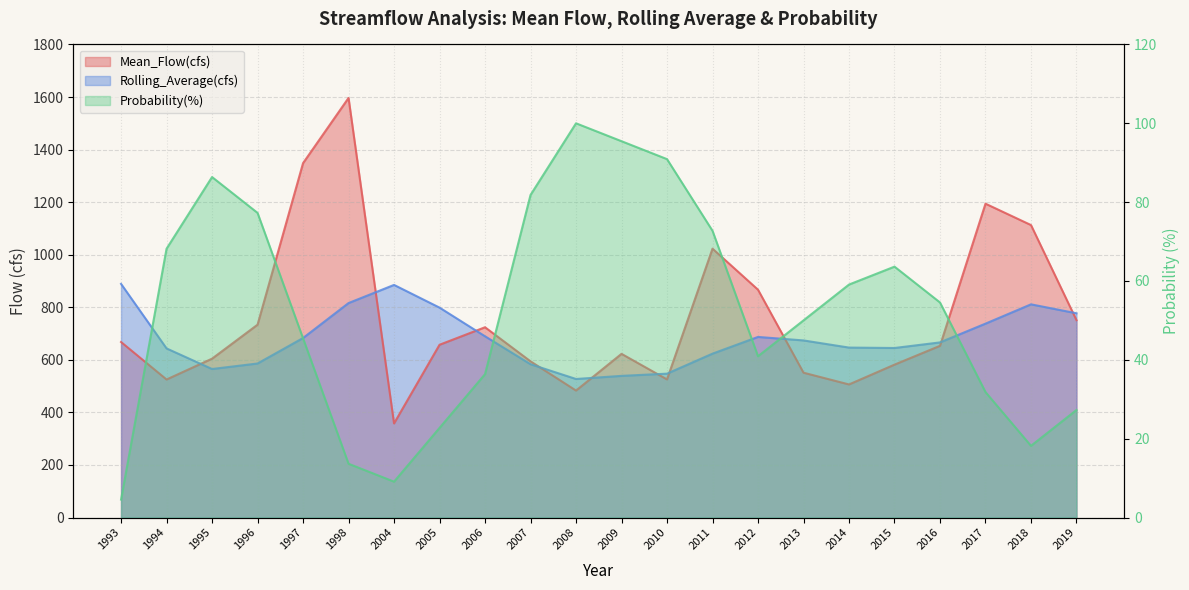

True or false: Rolling_Average(cfs) and Probability(%) intersect in this chart.

False